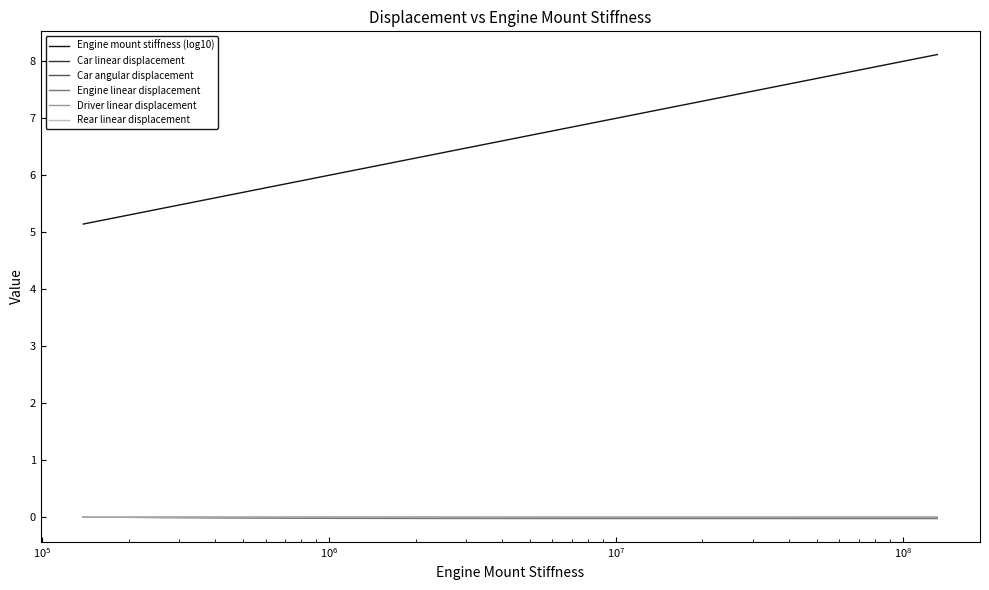

What is the greatest value displayed?

8.1